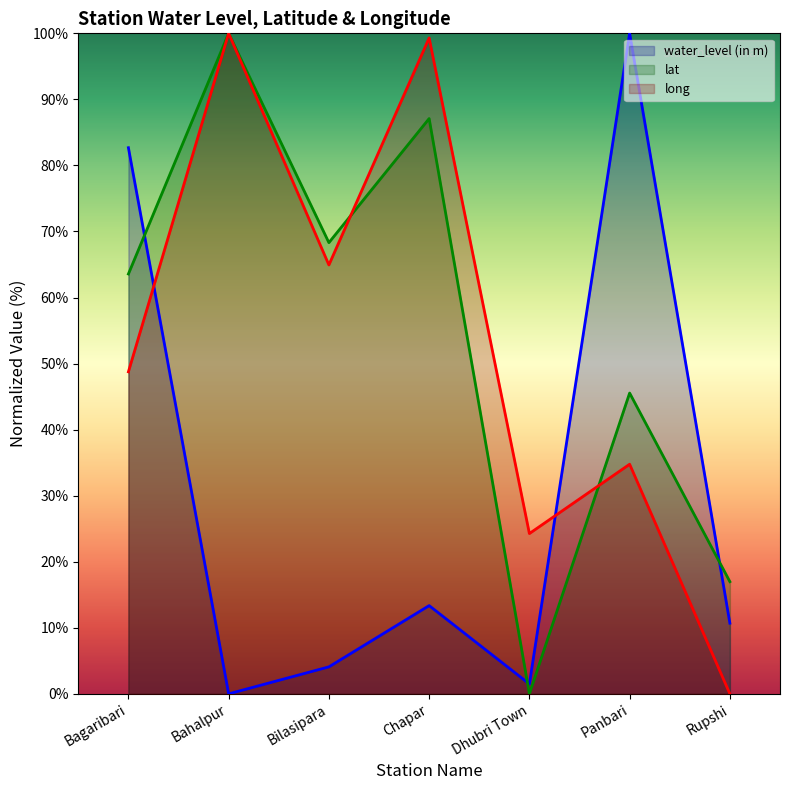

True or false: long has a value of 41.9 at Dhubri Town.

False